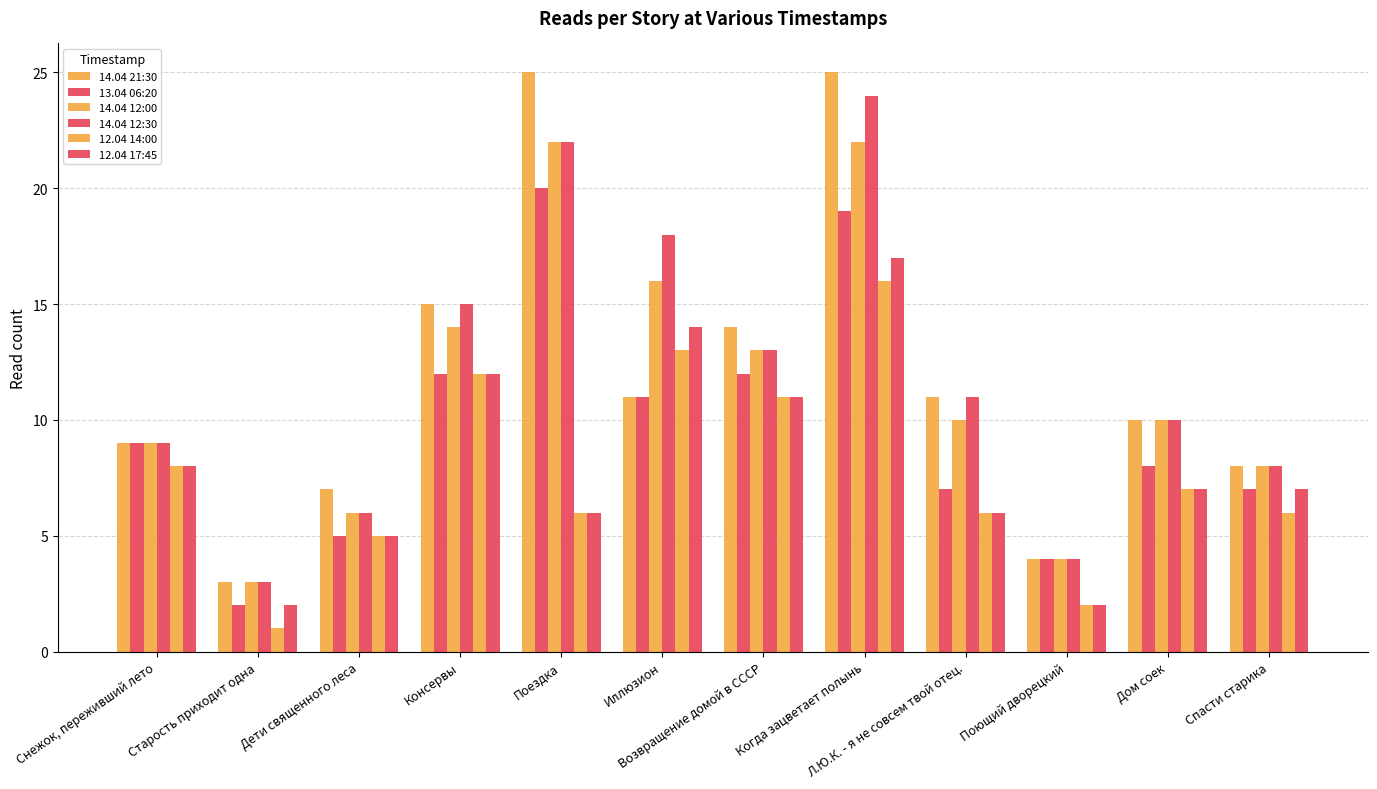

Does the chart contain stacked bars?

No